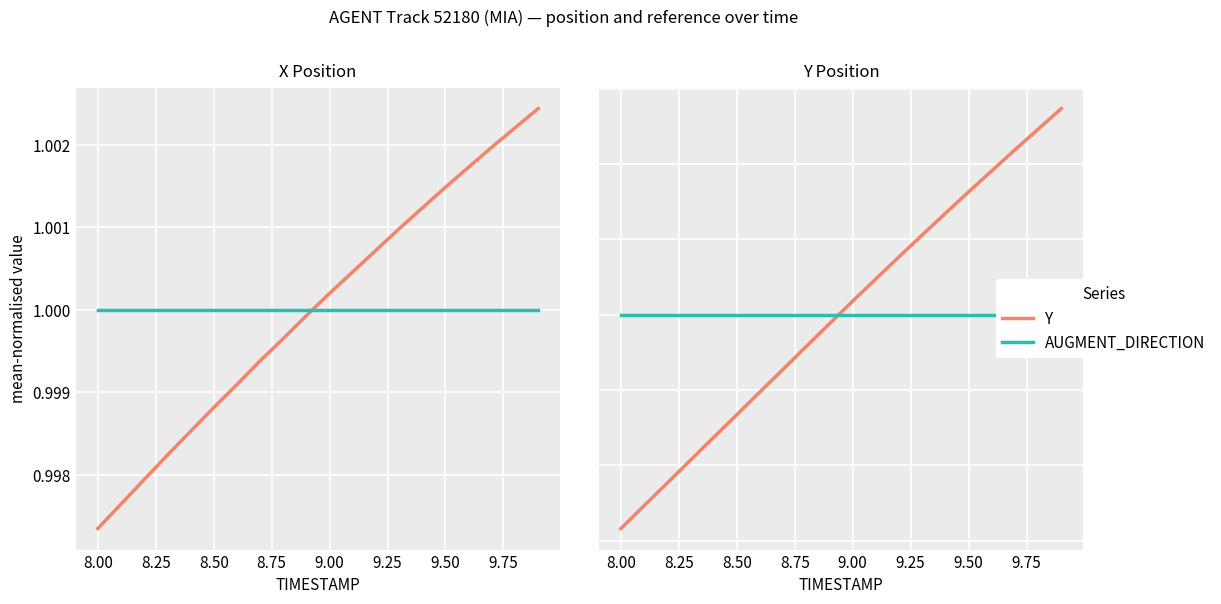

What is the label of the 9th point from the left?

9.75